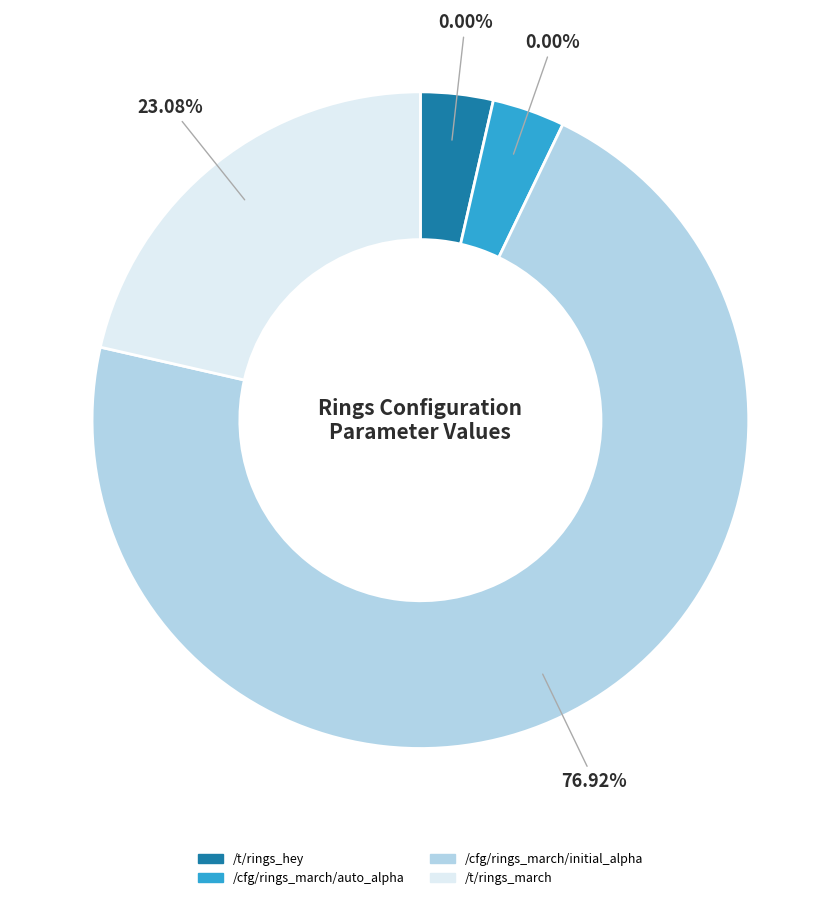

Is it true that /cfg/rings_march/auto_alpha is 0% of the pie?

True